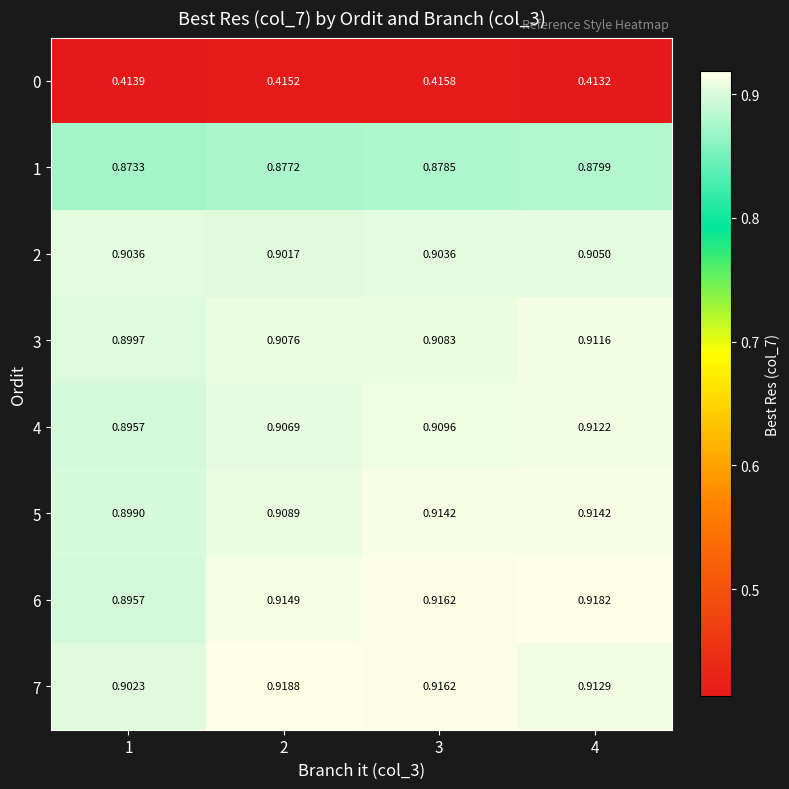

What is the difference between the highest and lowest values at 3?

0.5